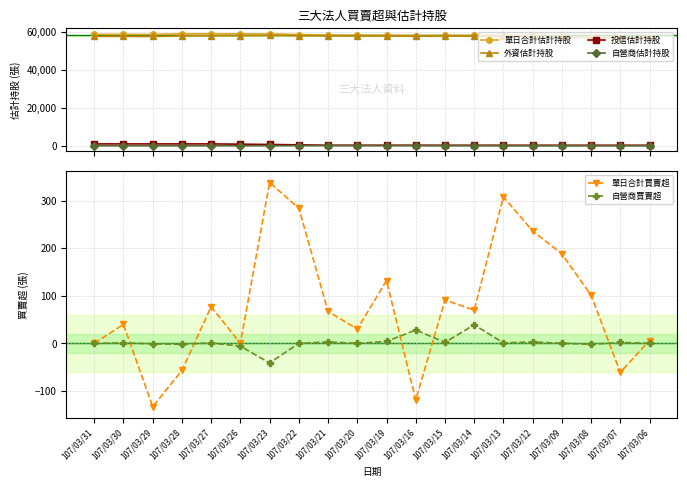

Is this an area chart (filled region under the line)?

No